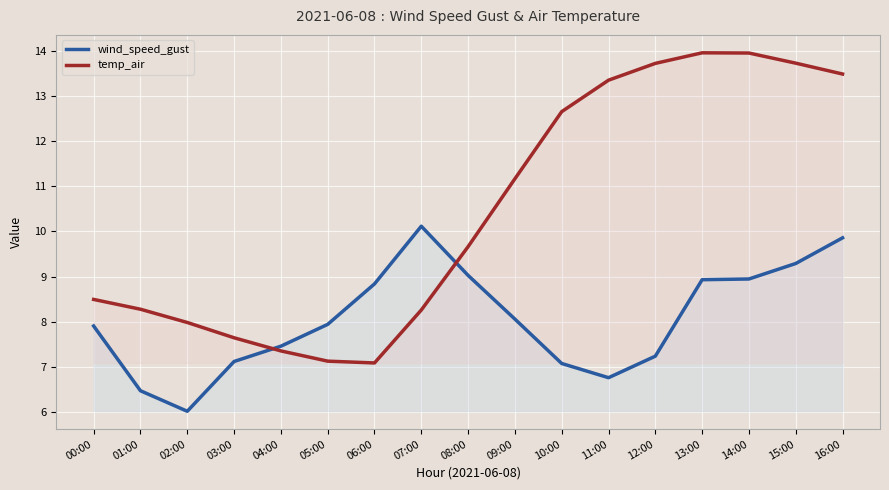

How many lines are shown in the chart?

2